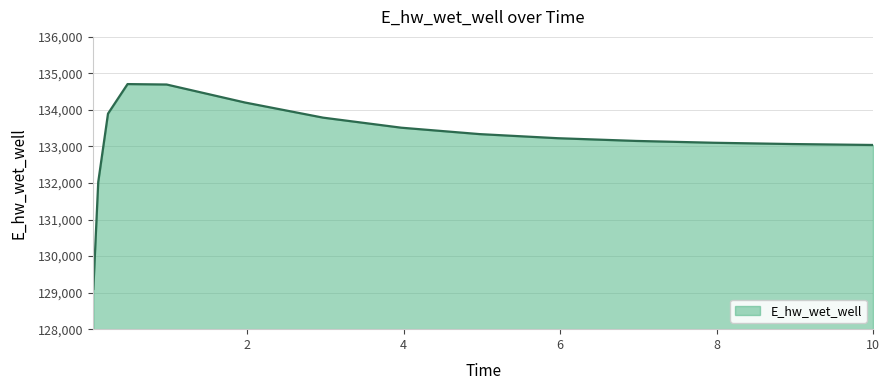

What is the greatest value displayed?

134708.3